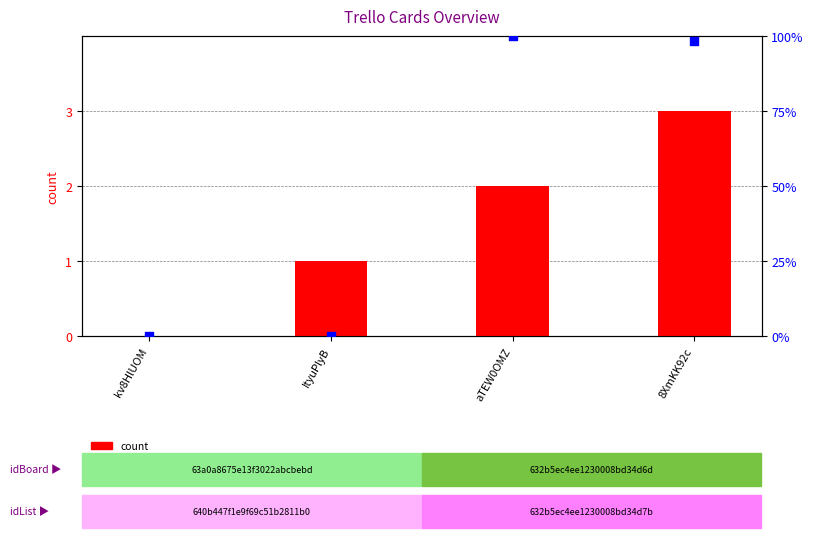

Is the value of percentile rank within the sample at 8XmKK92c greater than the value of count at kv8HlUOM?

Yes